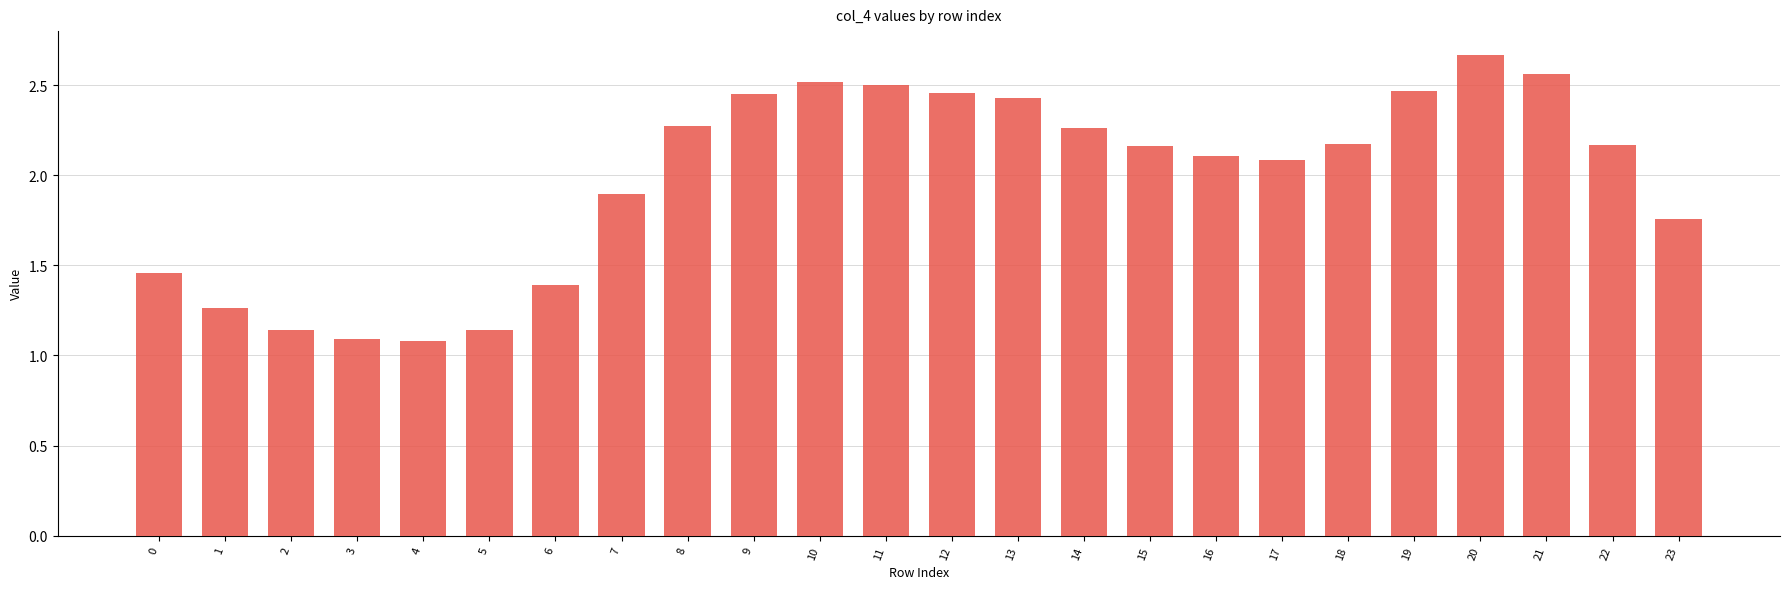

Which label corresponds to the largest value in the chart?

20